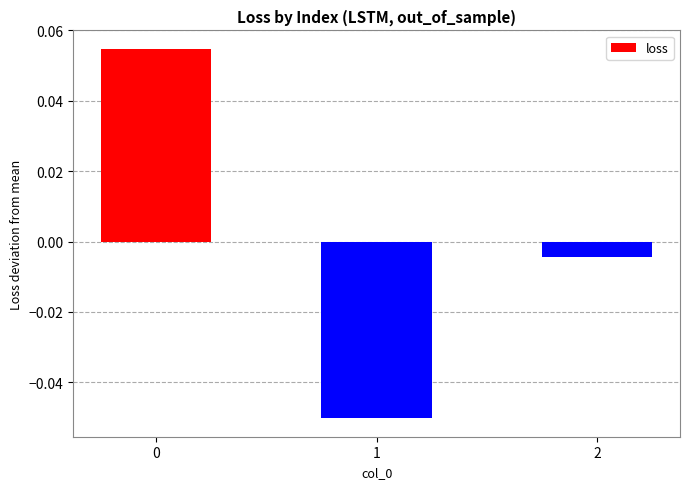

The value at 0 is 0.1. True or false?

False